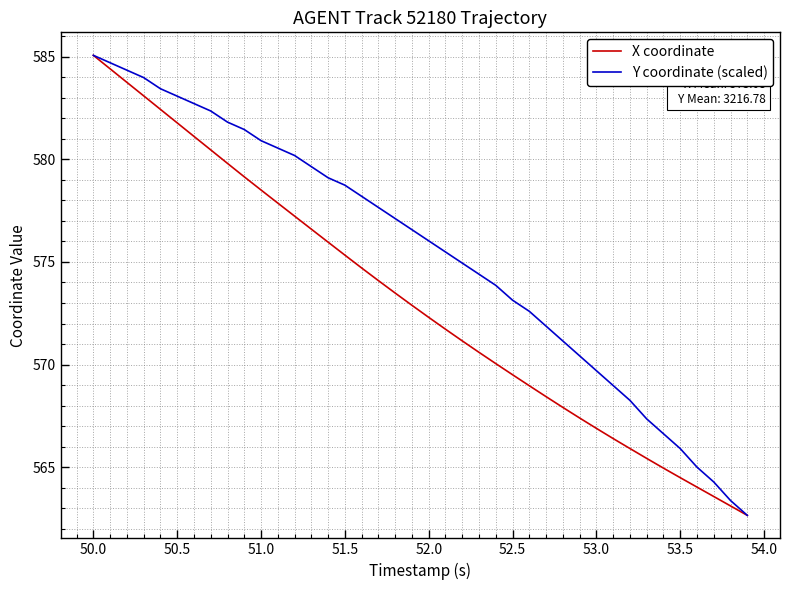

Which series has the largest total across all categories?

Y coordinate (scaled)